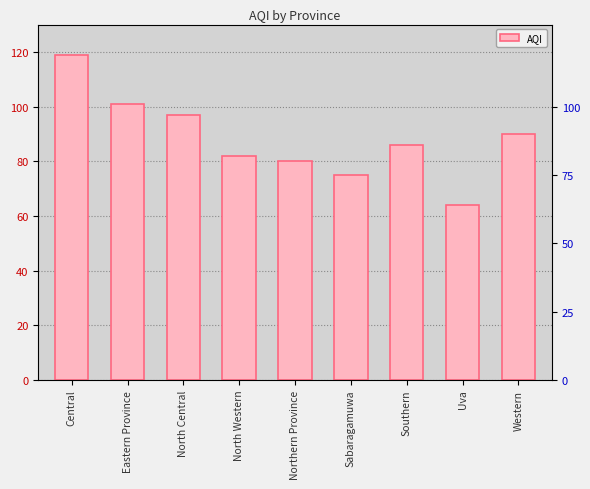

Reading right to left, list all the values displayed in this chart.

90	64	86	75	80	82	97	101	119